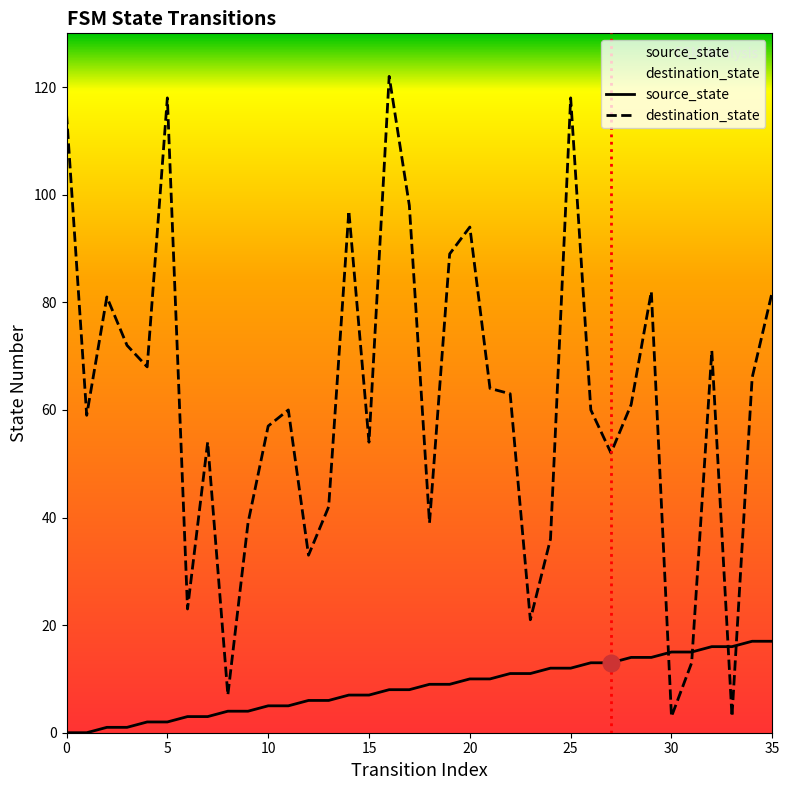

True or false: destination_state and source_state cross at least once.

True